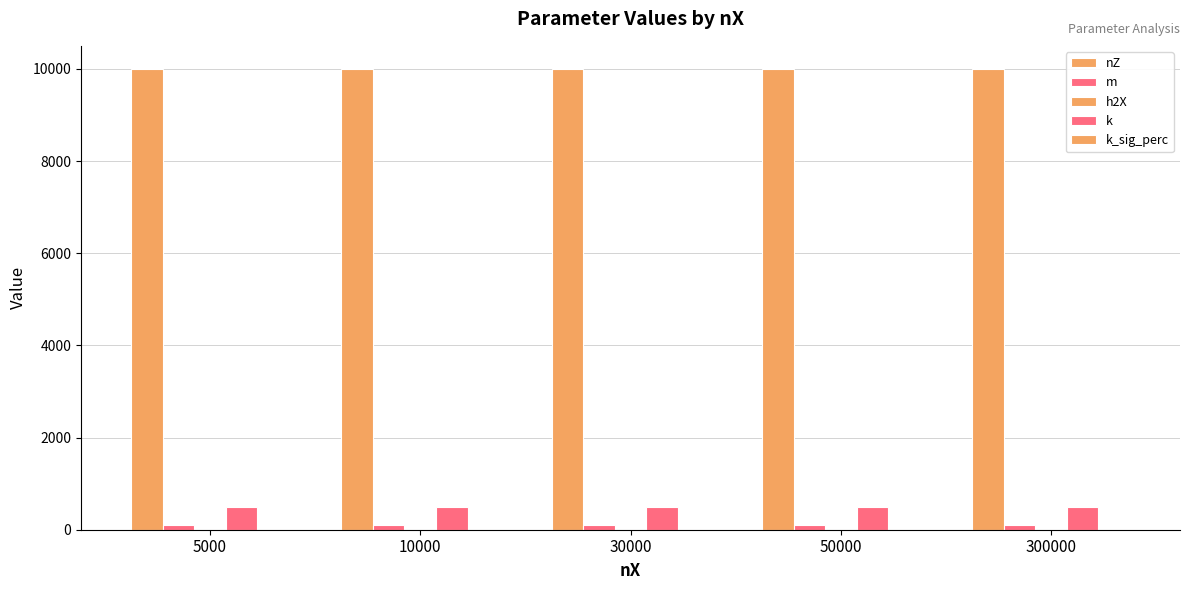

Does the chart contain stacked bars?

No